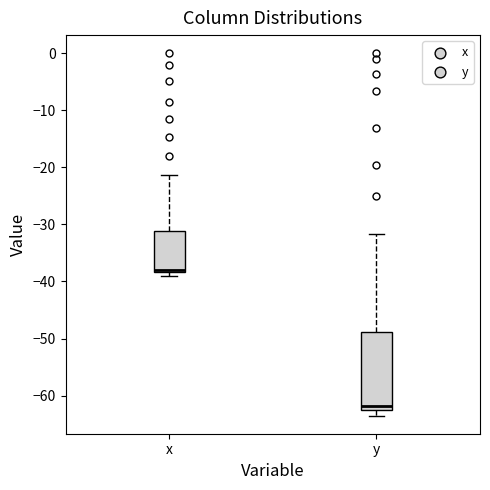

Which box's median line is the lowest?

y